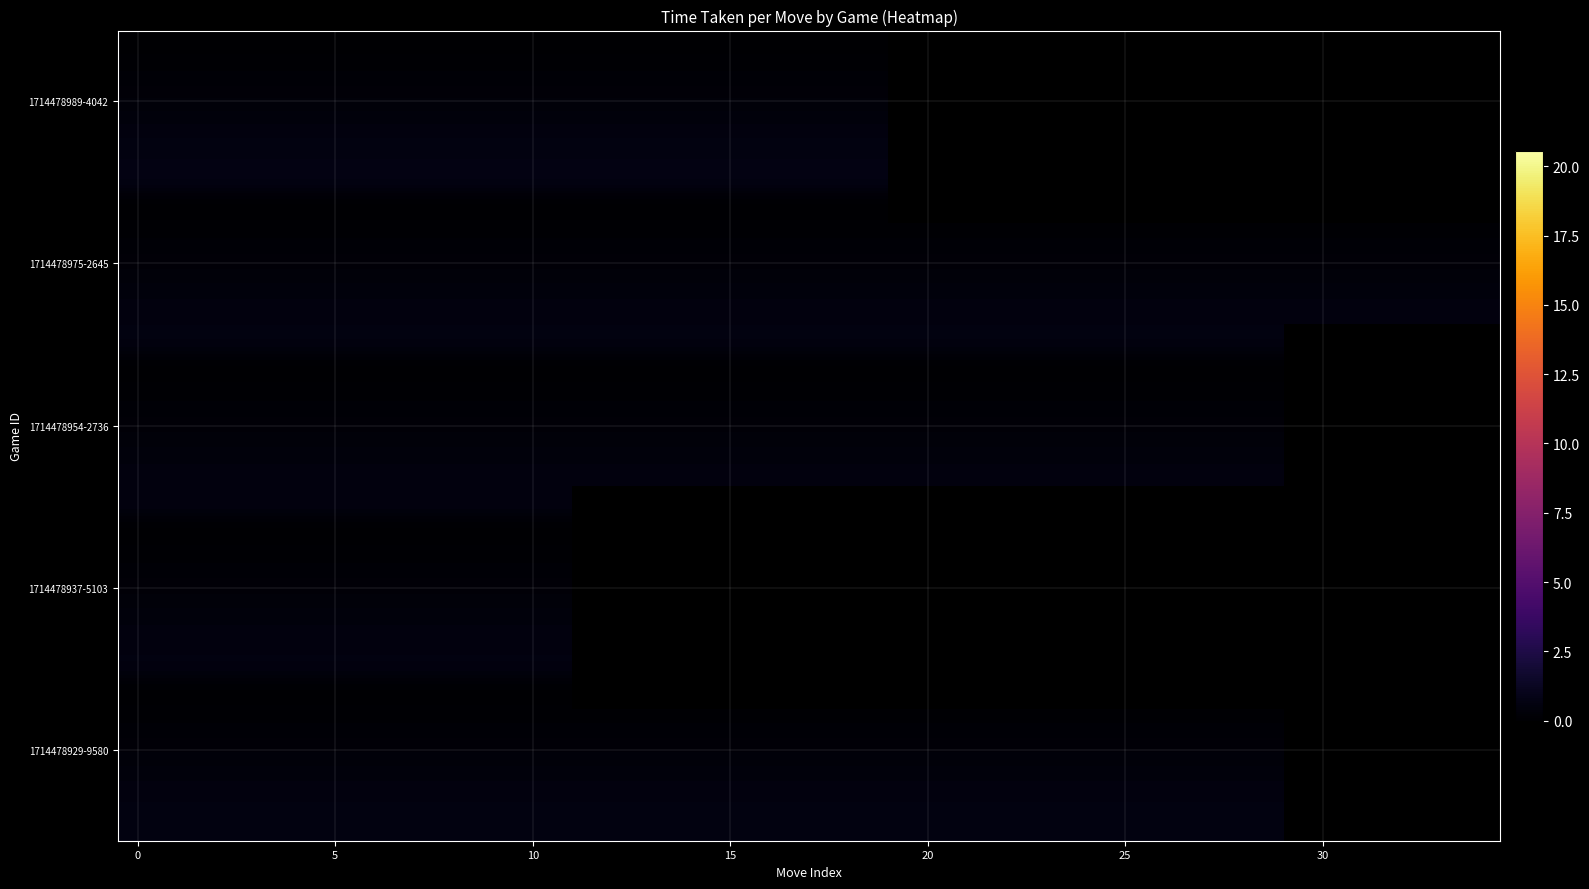

What is the difference between the highest and lowest values at 20?

0.7